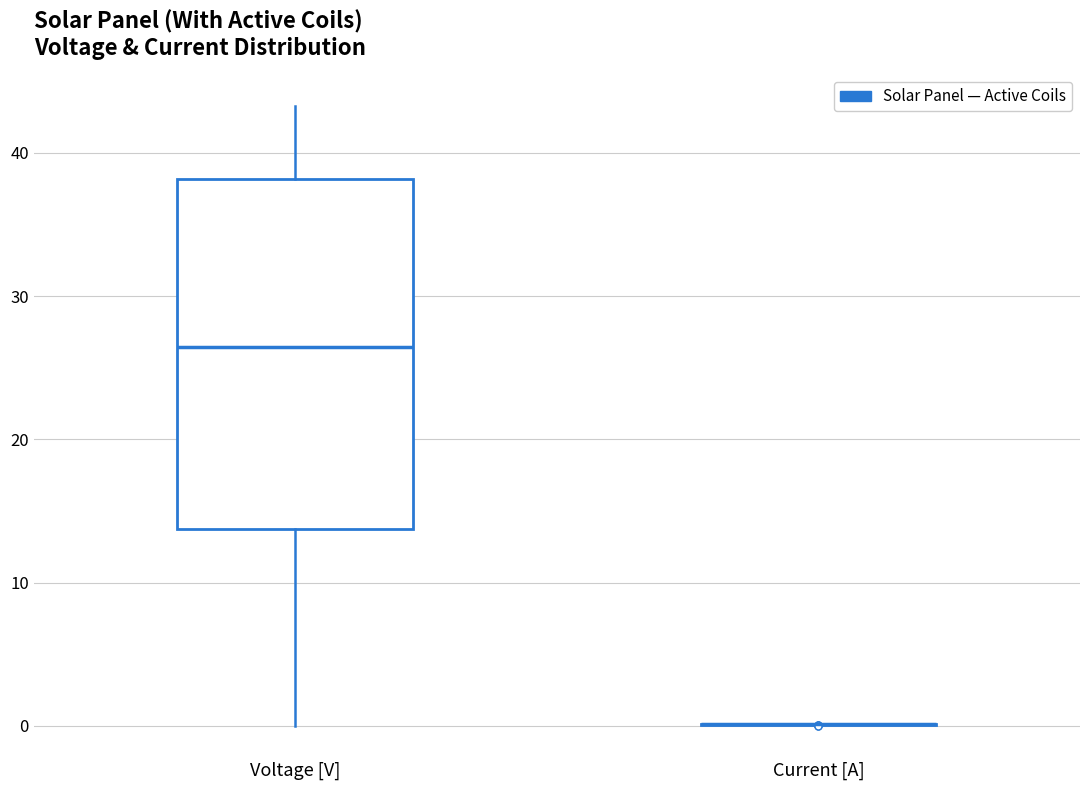

Comparing the boxes themselves (not the whiskers), which one is the tallest?

Voltage [V]